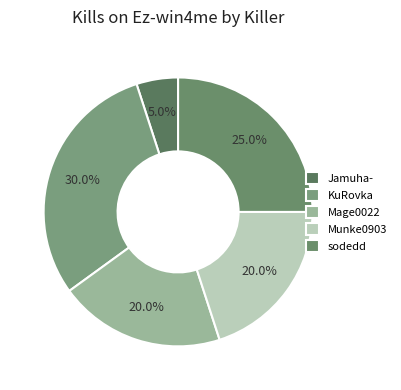

To the nearest percent, what is the difference between the largest and smallest slice percentages?

25%